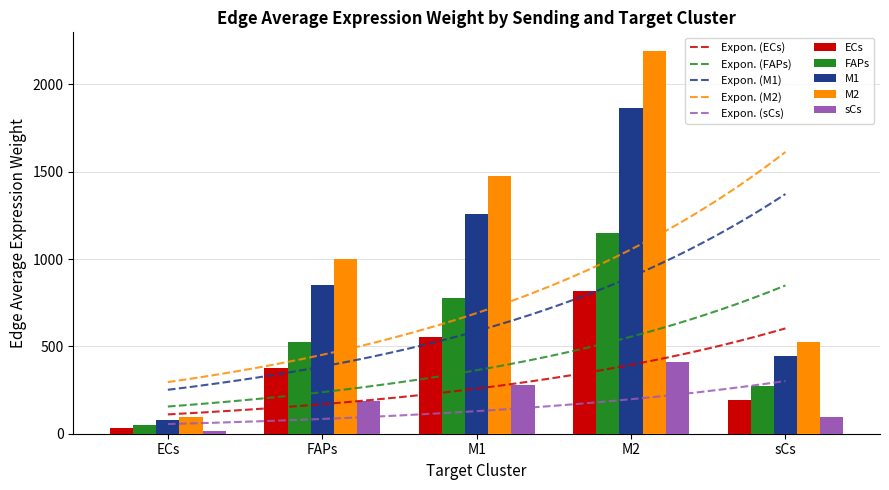

What value does the FAPs series have at ECs?

48.9